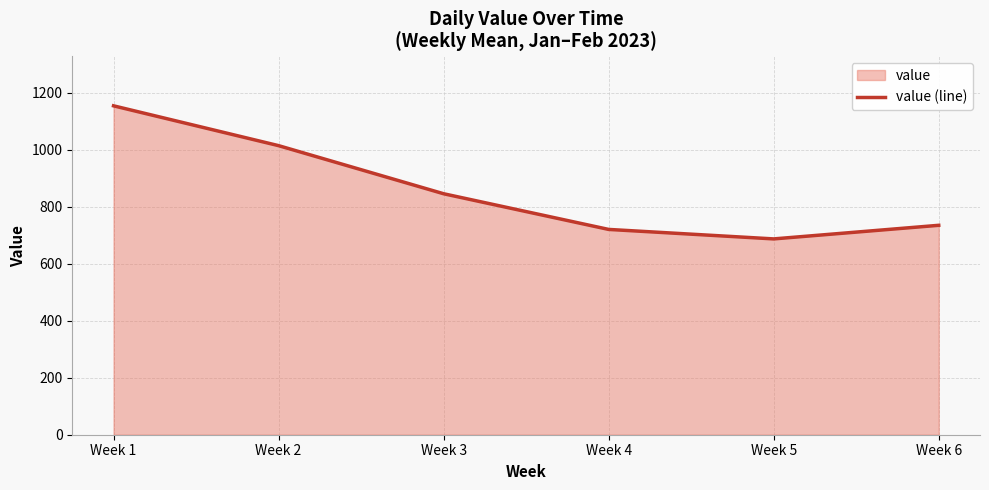

Is it true that the value at Week 2 is 1014.0?

True